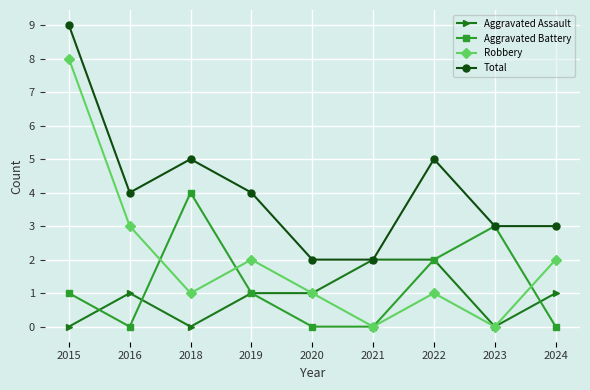

What is the highest value of the Total series?

9